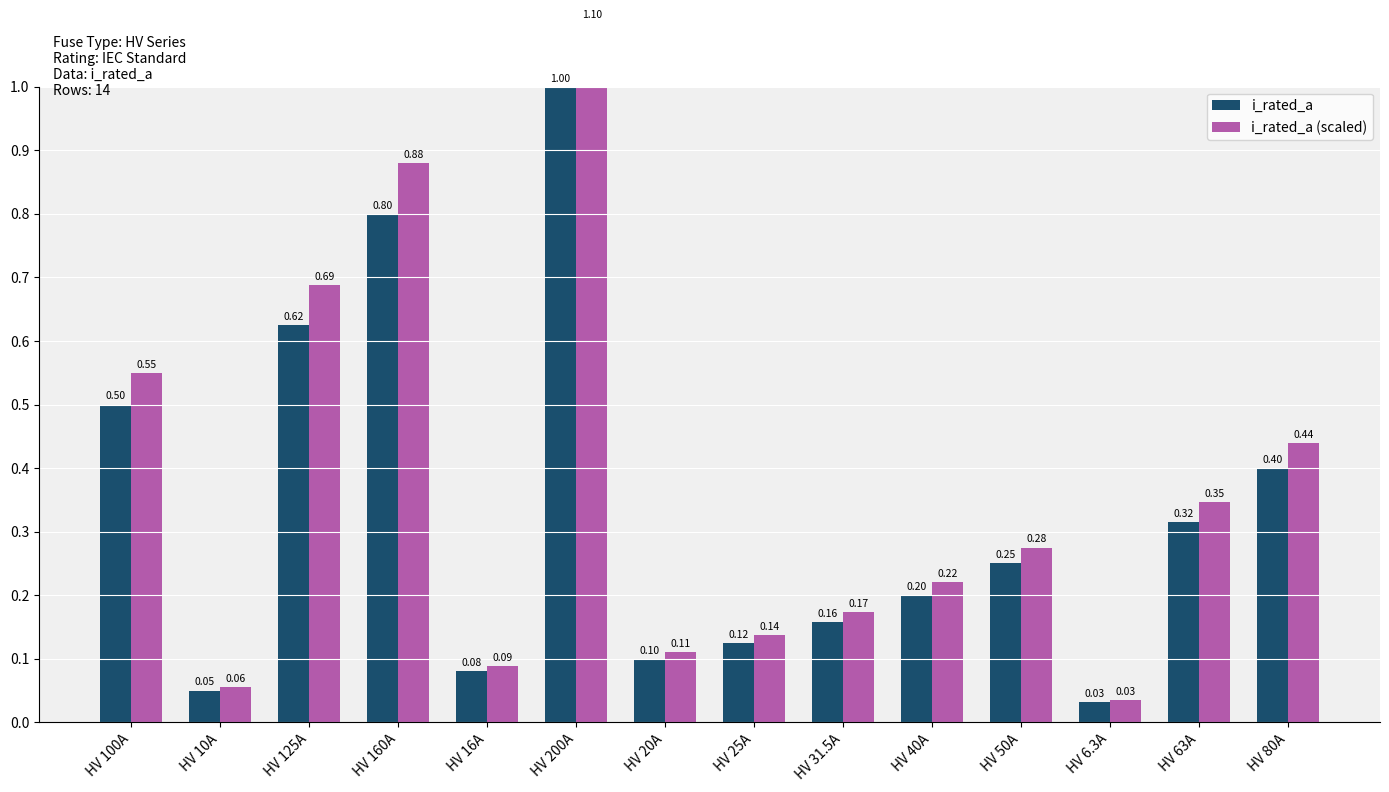

Read the i_rated_a value at HV 160A.

0.8